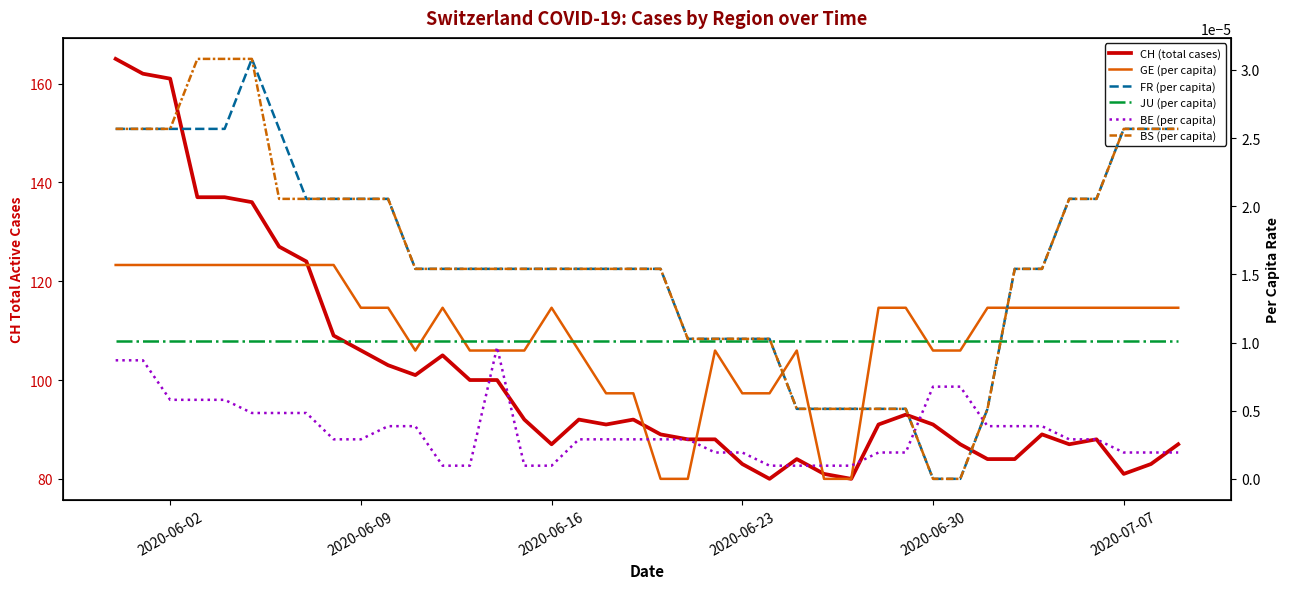

How many times do BE (per capita) and GE (per capita) cross each other?

6